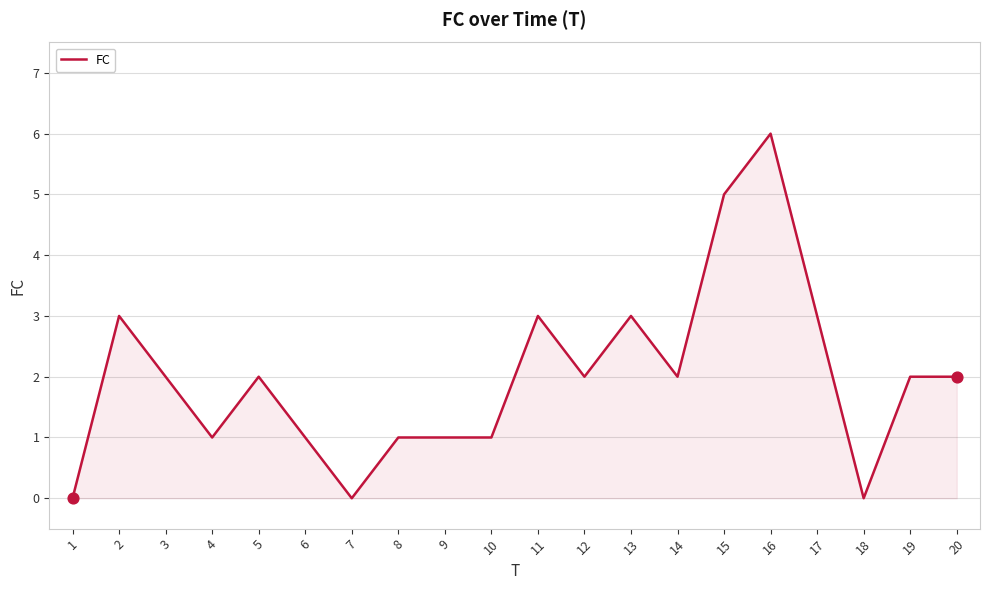

What is the ratio of the value at 15 to the value at 16?

0.8